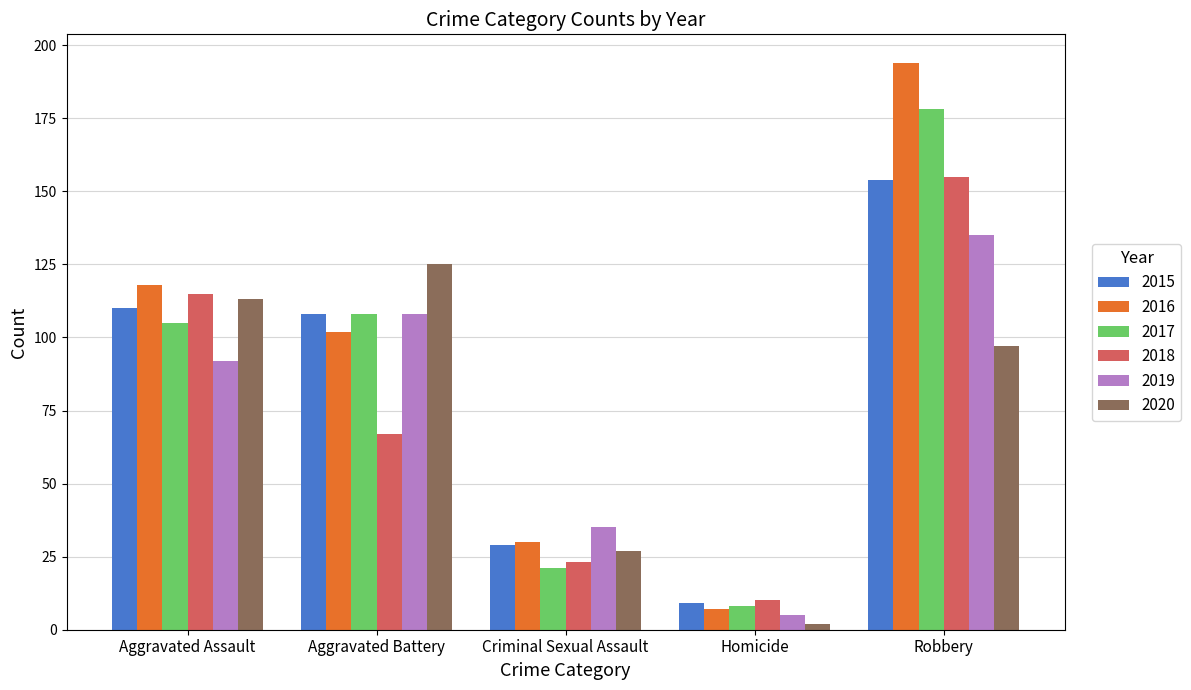

True or false: 2018 has a value of 23 at Criminal Sexual Assault.

True